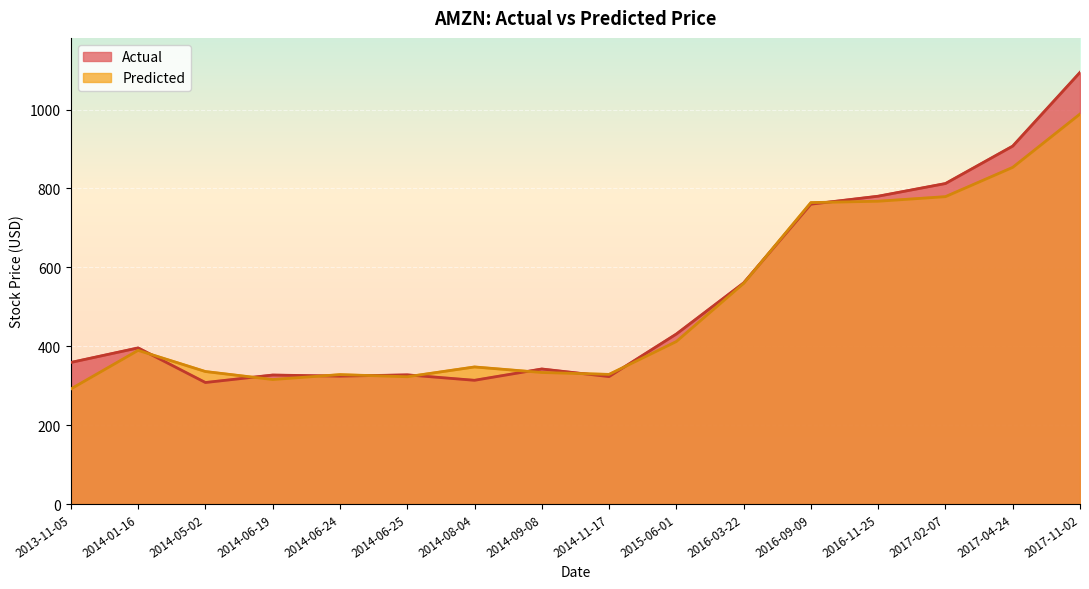

True or false: Predicted has more than 1 points higher than both neighbors.

True